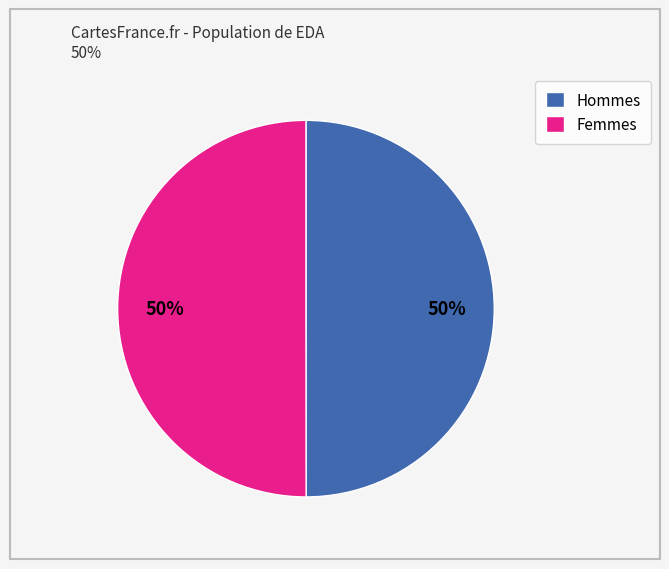

To the nearest percent, what is the average slice percentage?

50%